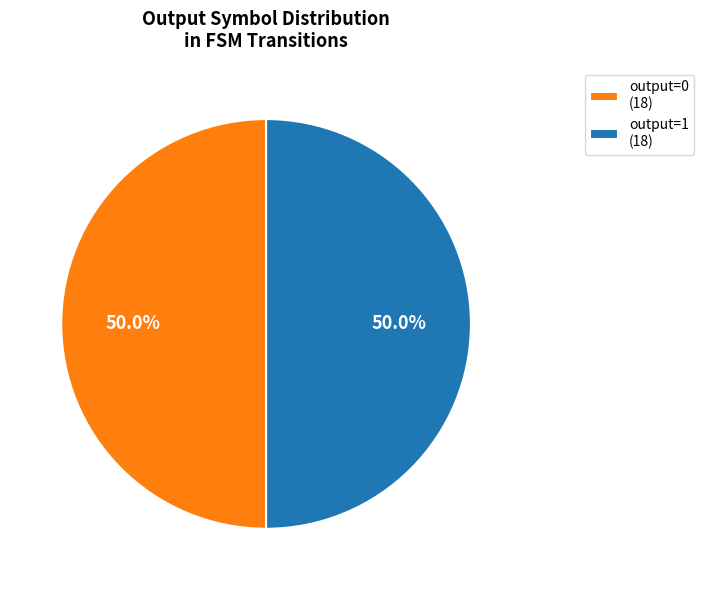

What percentage is NOT represented by output=1 (18)?

50.0%